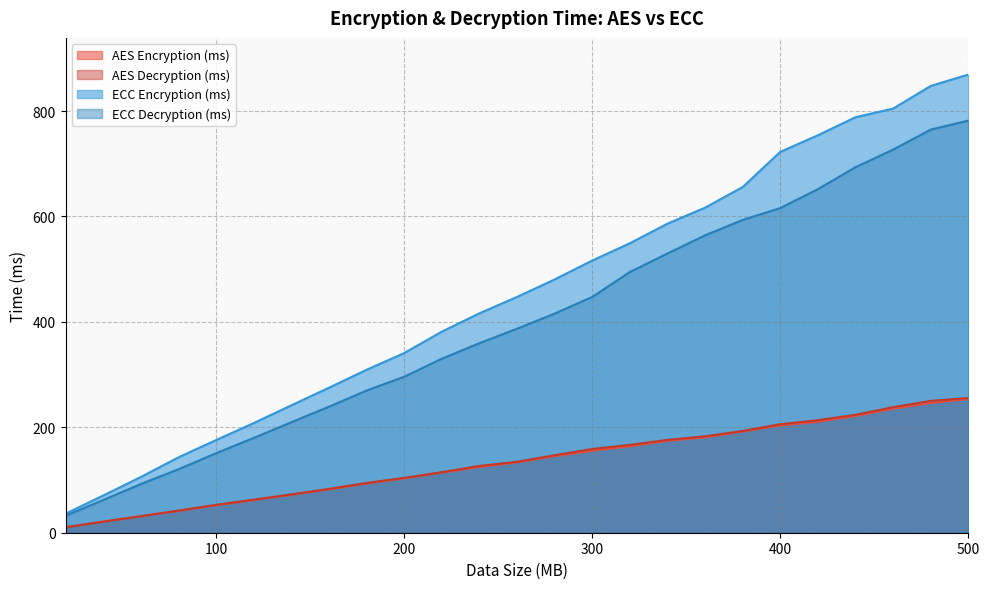

Count the number of data series in this chart.

4